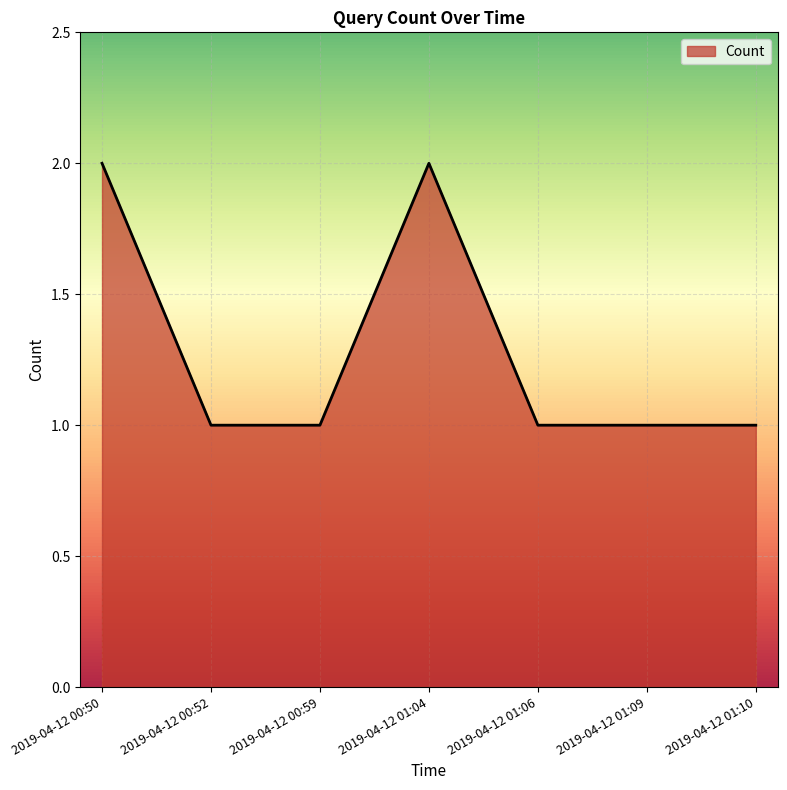

Is it true that the value at 2019-04-12 01:06 is 2?

False